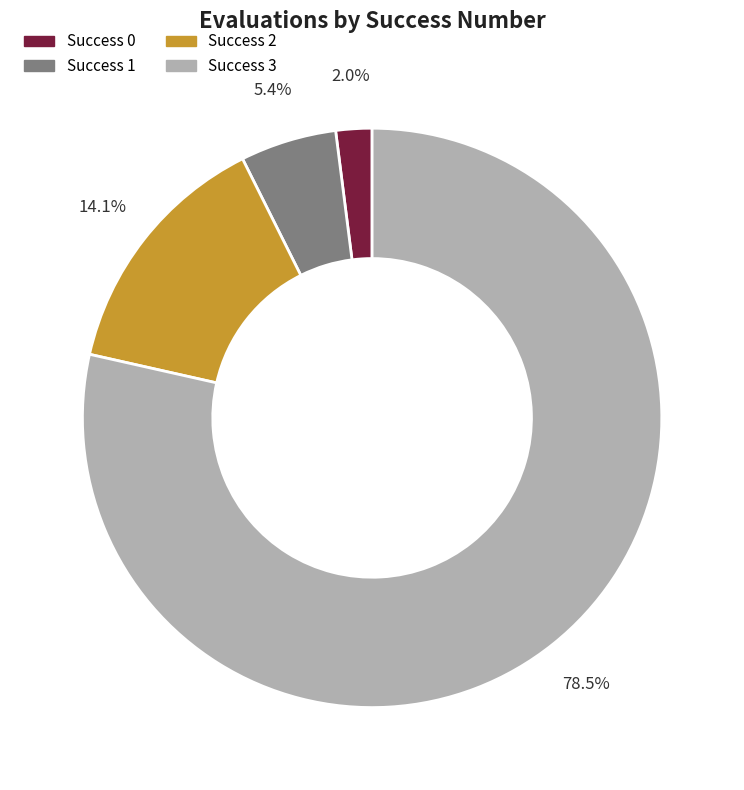

What is the total percentage of Success 1 and Success 3?

83.9%